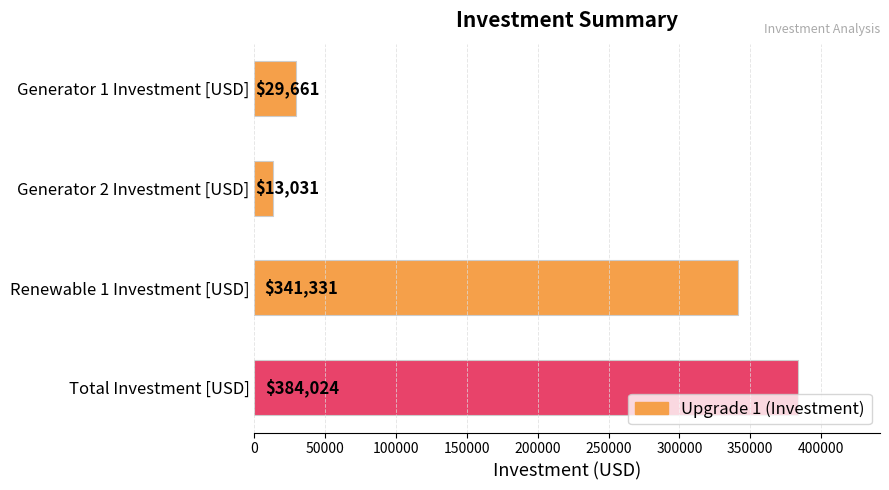

How many categories are shown in the chart?

4